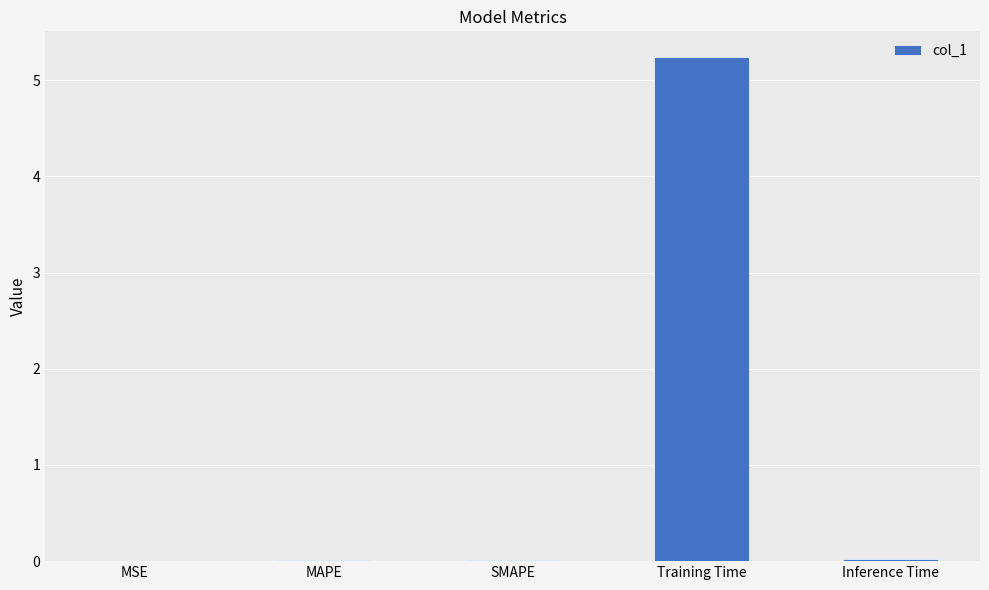

What is the greatest value displayed?

5.2